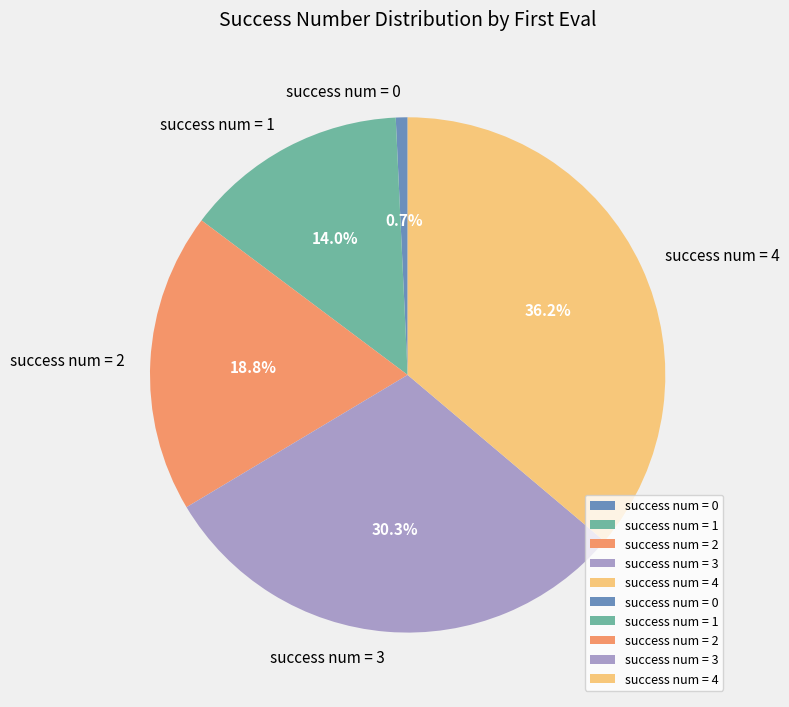

Does any single category account for the majority?

No